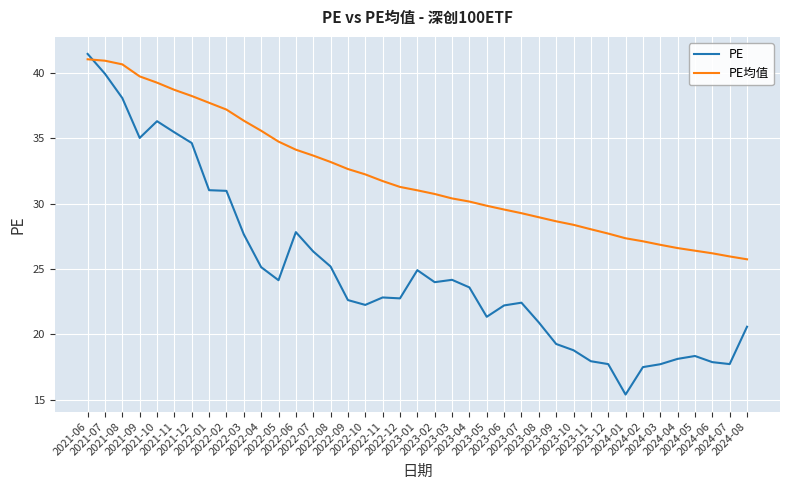

What is the spread (max minus min) of values at 2022-04?

10.4